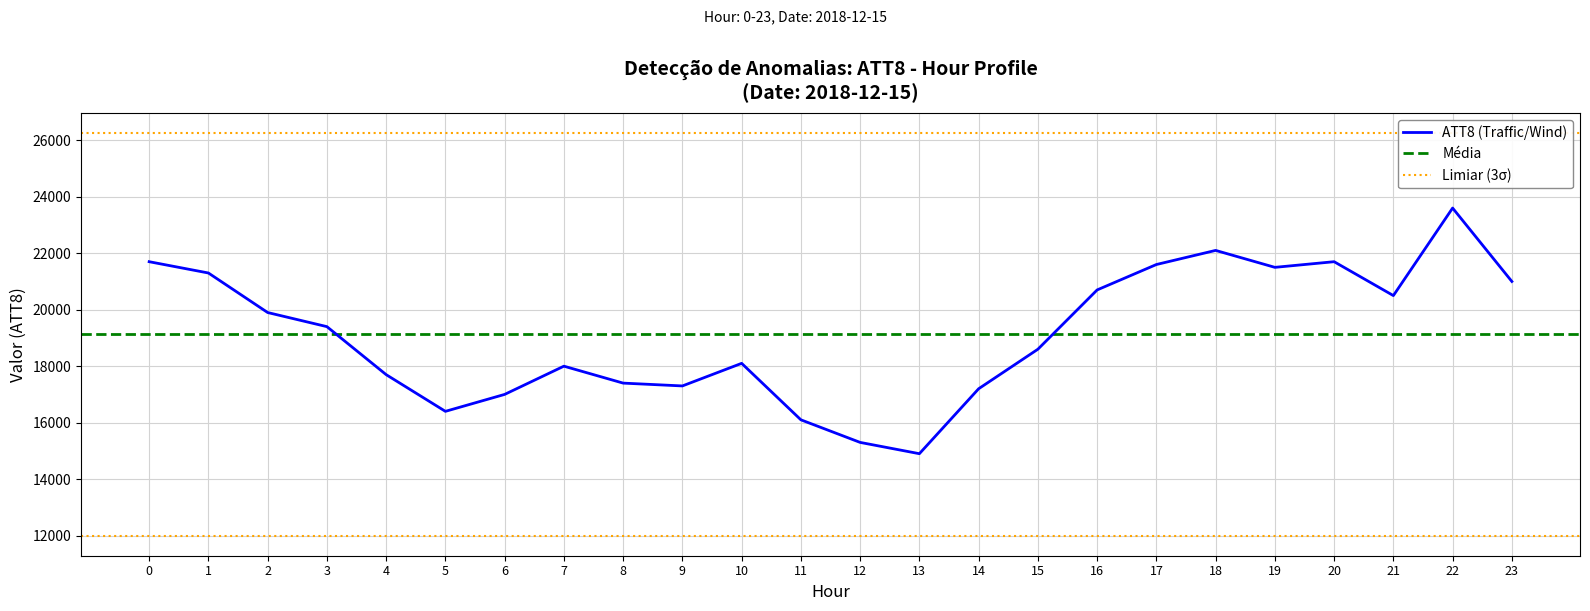

Does the chart display data point markers on the line(s)?

No